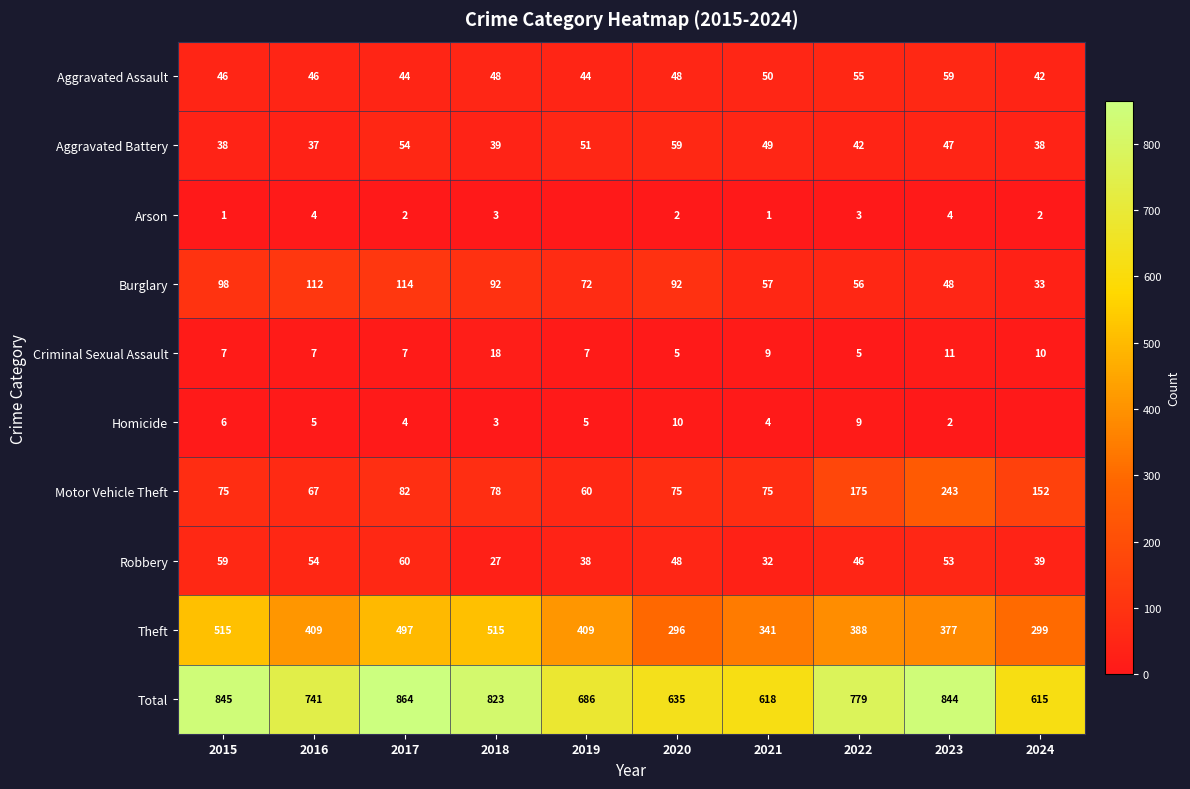

Rank the series at 2018 from lowest to highest value.

Arson, Homicide, Criminal Sexual Assault, Robbery, Aggravated Battery, Aggravated Assault, Motor Vehicle Theft, Burglary, Theft, Total